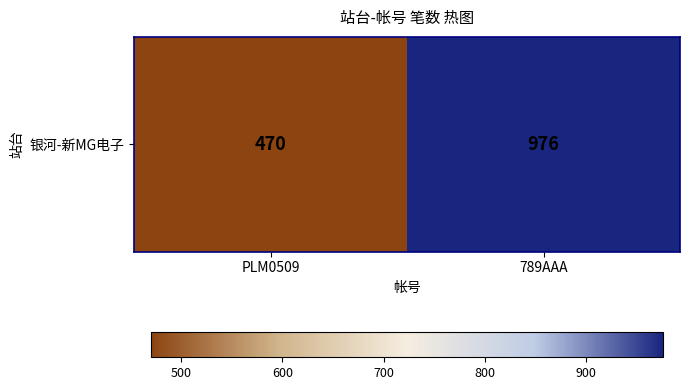

The chart shows a value of 1433 at 789AAA. True or false?

False